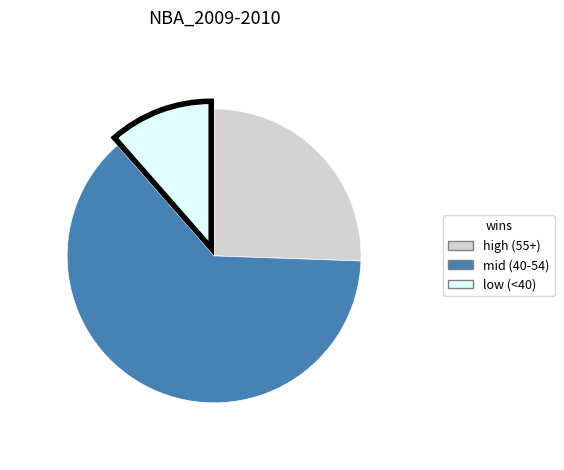

Is there any slice that represents more than half of the pie?

Yes